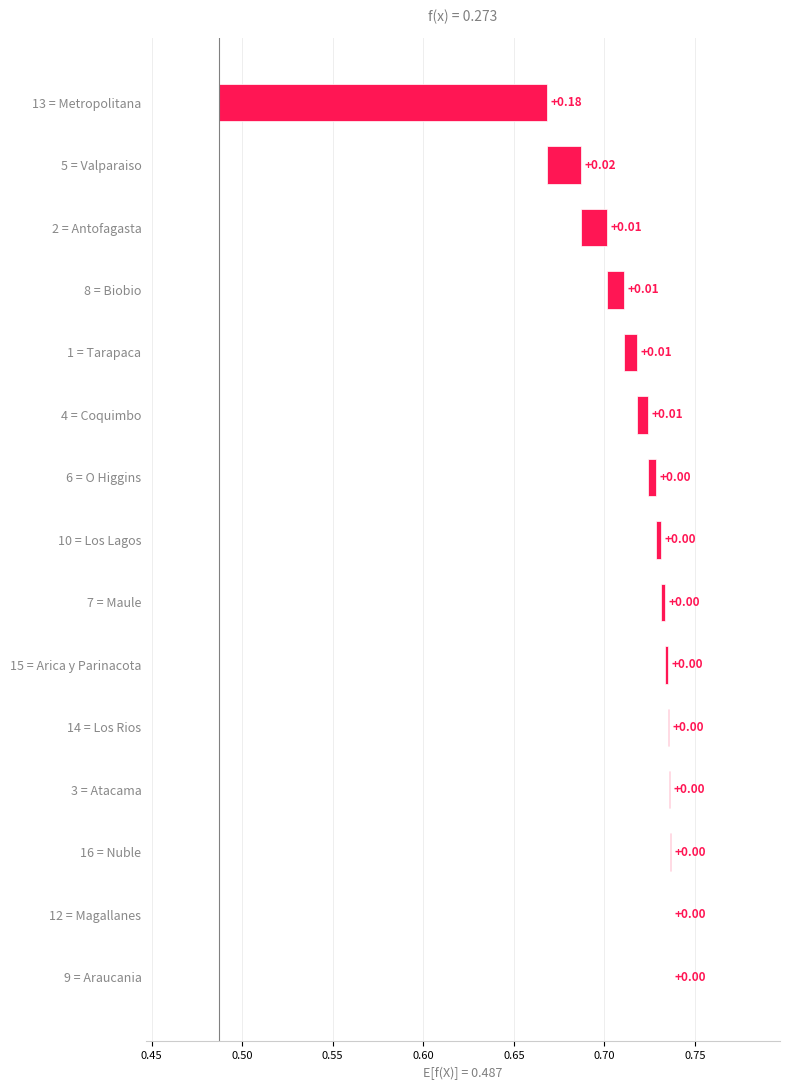

What is the greatest value displayed?

0.2